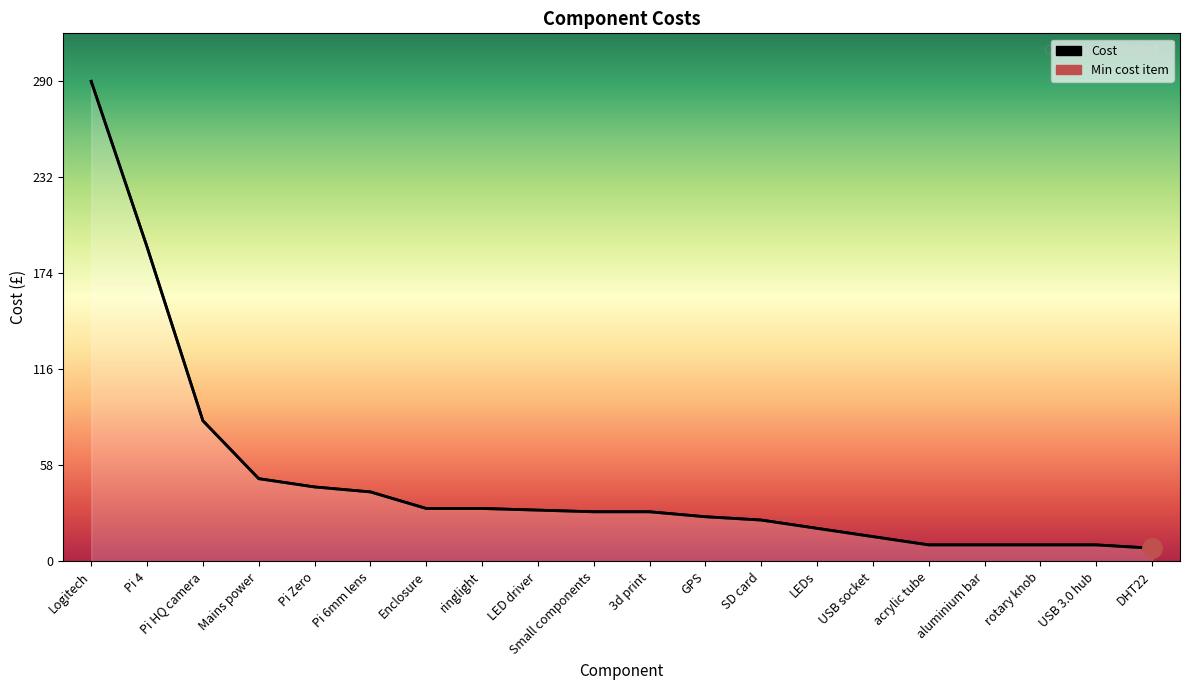

How many data points are above 30?

9